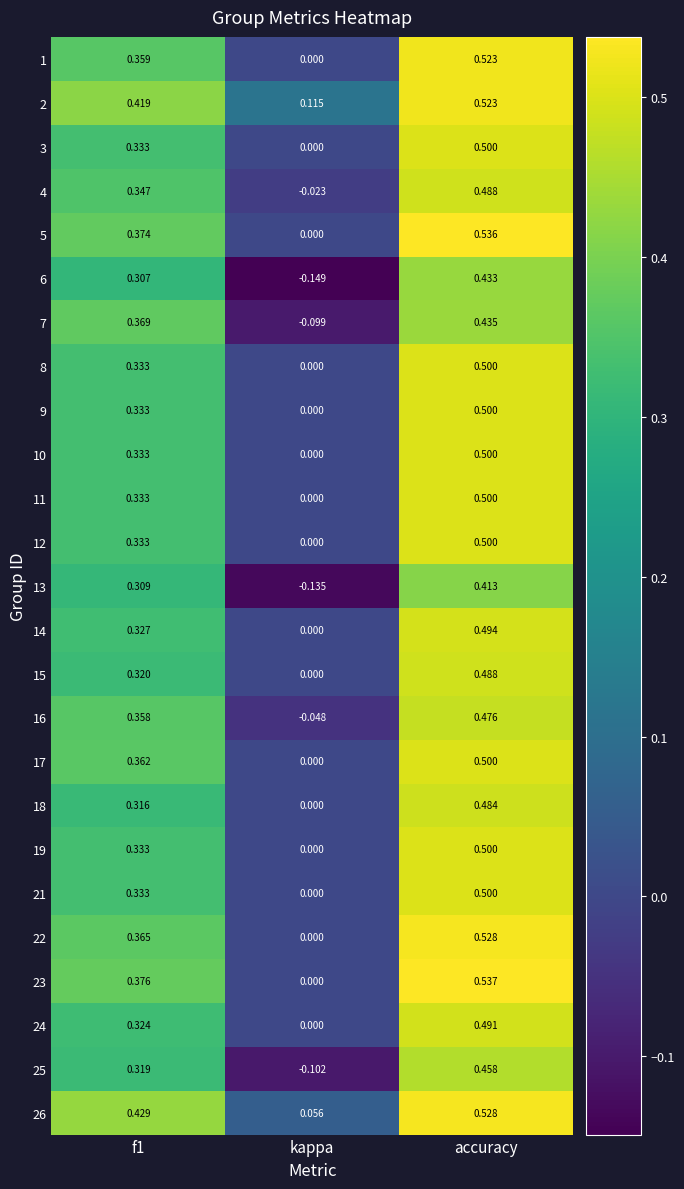

At which label is 17 closest to 0?

kappa